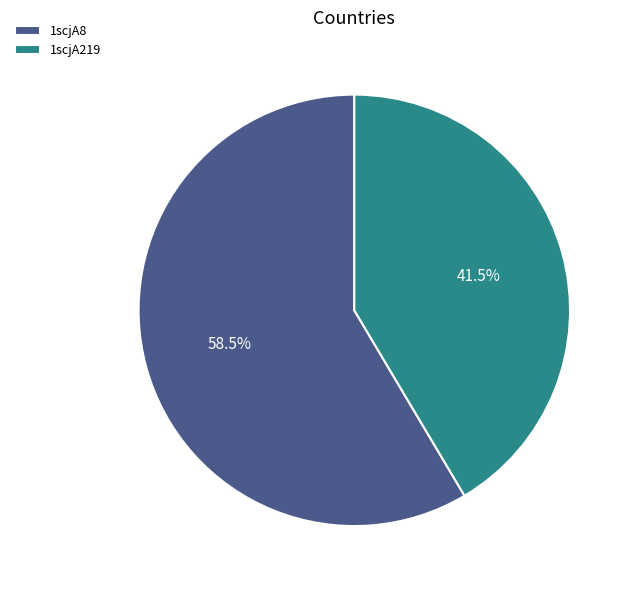

Which slice is the smallest?

1scjA219